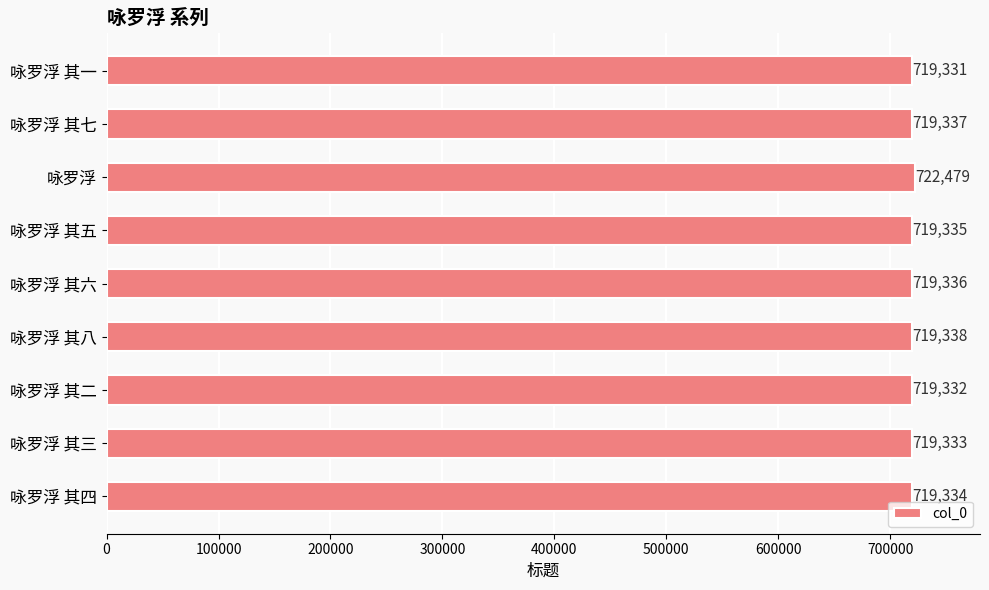

Does the chart contain stacked bars?

No